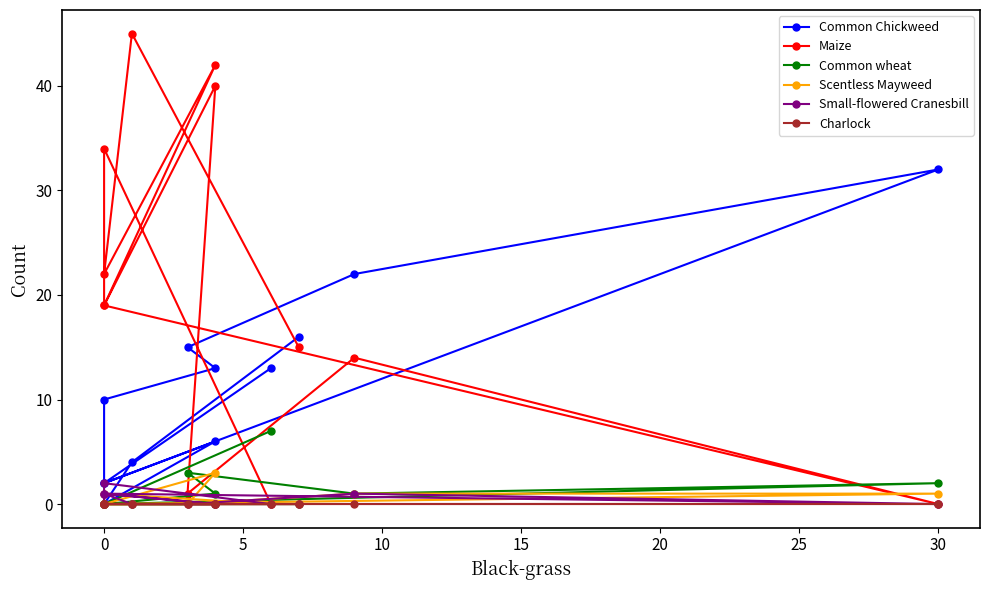

Which series ends up on top after the final intersection of Common Chickweed and Small-flowered Cranesbill?

Common Chickweed